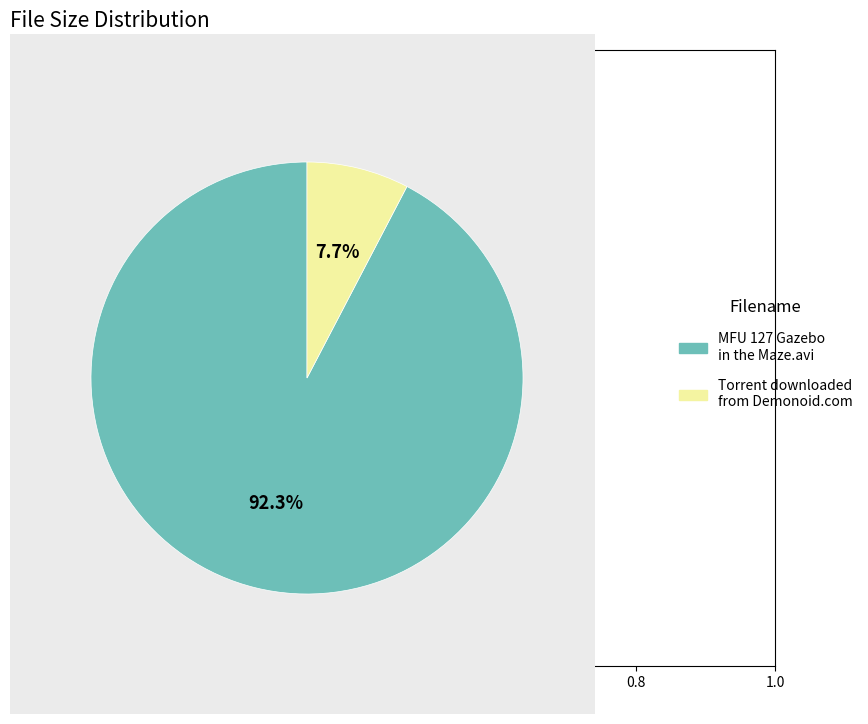

How many slices are in this pie chart?

2